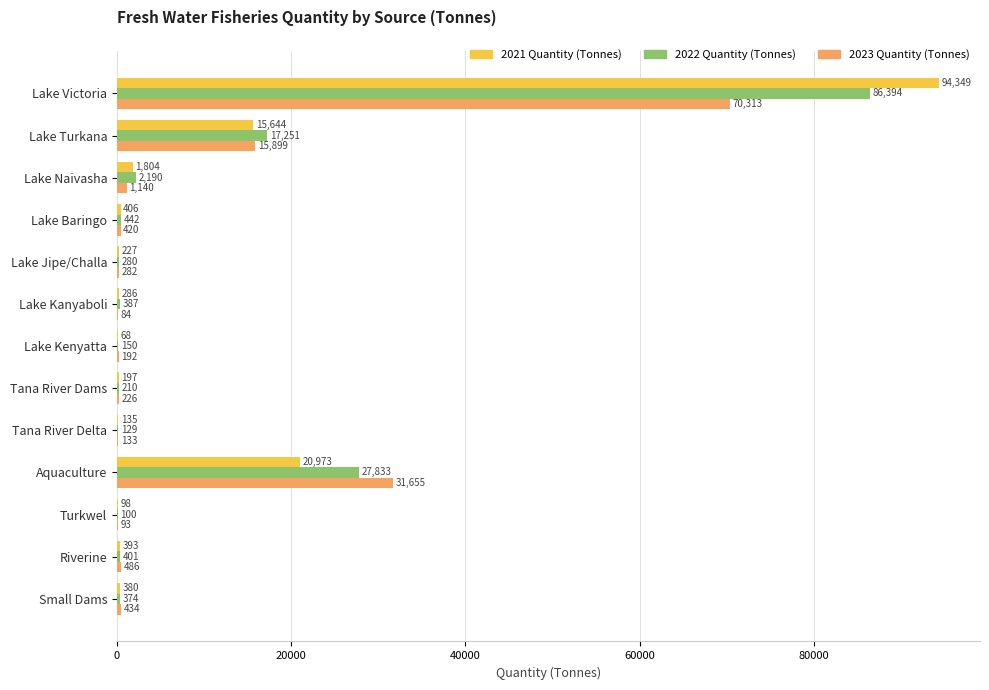

Is it true that 2023 Quantity (Tonnes) equals 1140 at Lake Naivasha?

True